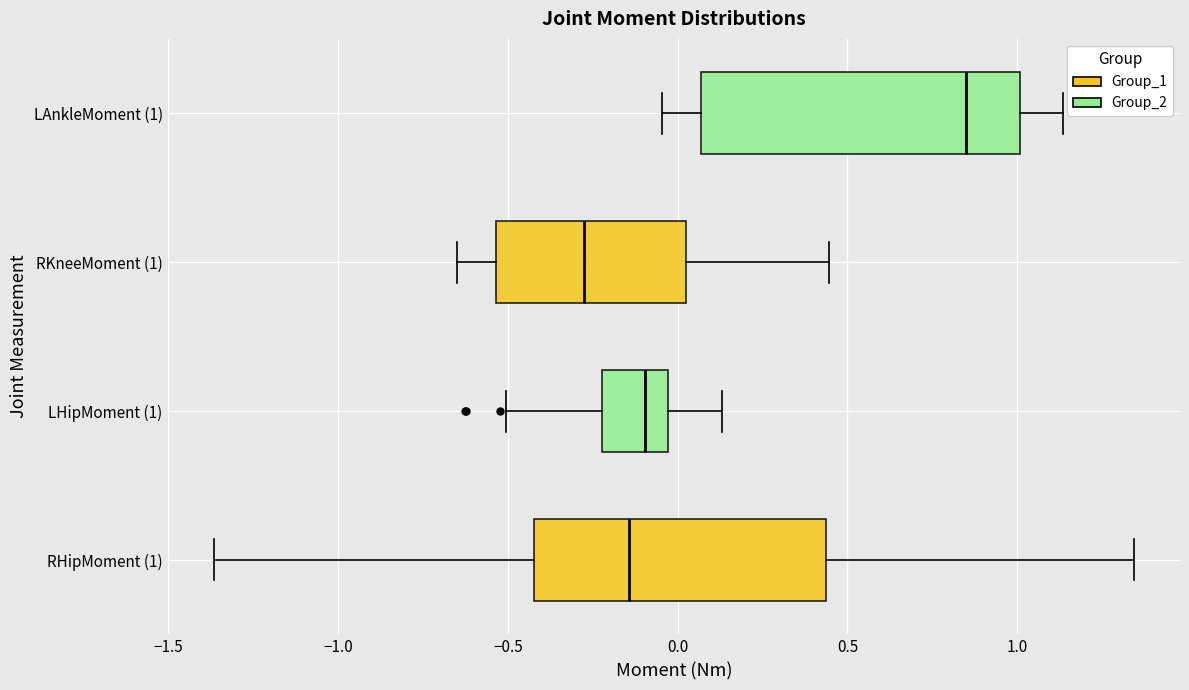

Reading bottom to top, read every box against the x-axis: the position of its median line, the range the box covers, and the ends of its whiskers. The values are not printed on the chart, so give them approximately, as read against the axis.

RHipMoment (1): median -0.15, box -0.40 to 0.45, whiskers -1.35 to 1.35
LHipMoment (1): median -0.10, box -0.20 to -0.05, whiskers -0.50 to 0.15
RKneeMoment (1): median -0.30, box -0.55 to 0.00, whiskers -0.65 to 0.45
LAnkleMoment (1): median 0.85, box 0.05 to 1.00, whiskers -0.05 to 1.15